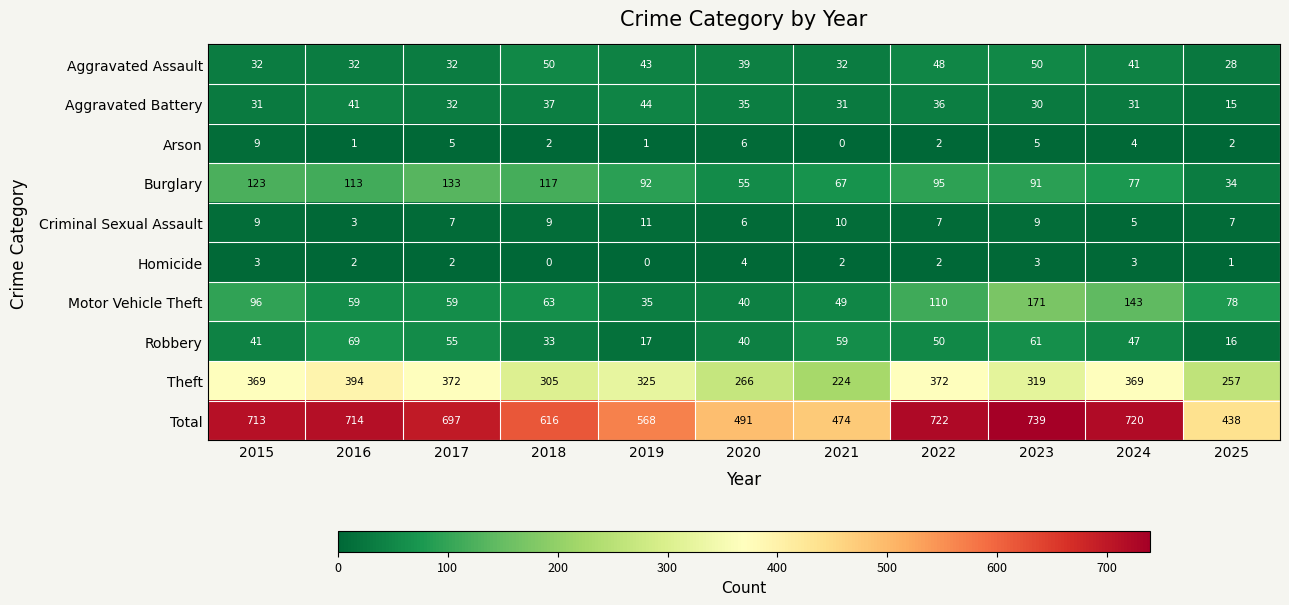

The value of Homicide at 2017 is 3. True or false?

False